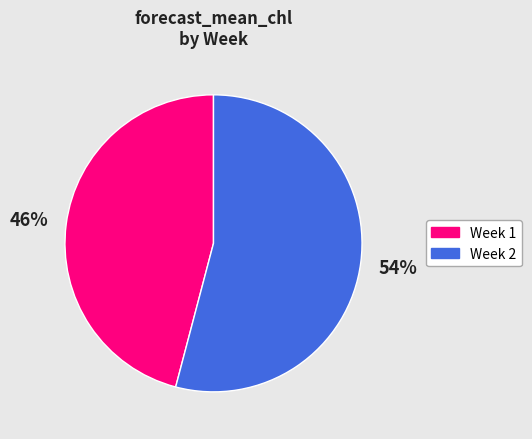

Combined, do Week 2 and Week 1 account for over 50%?

Yes